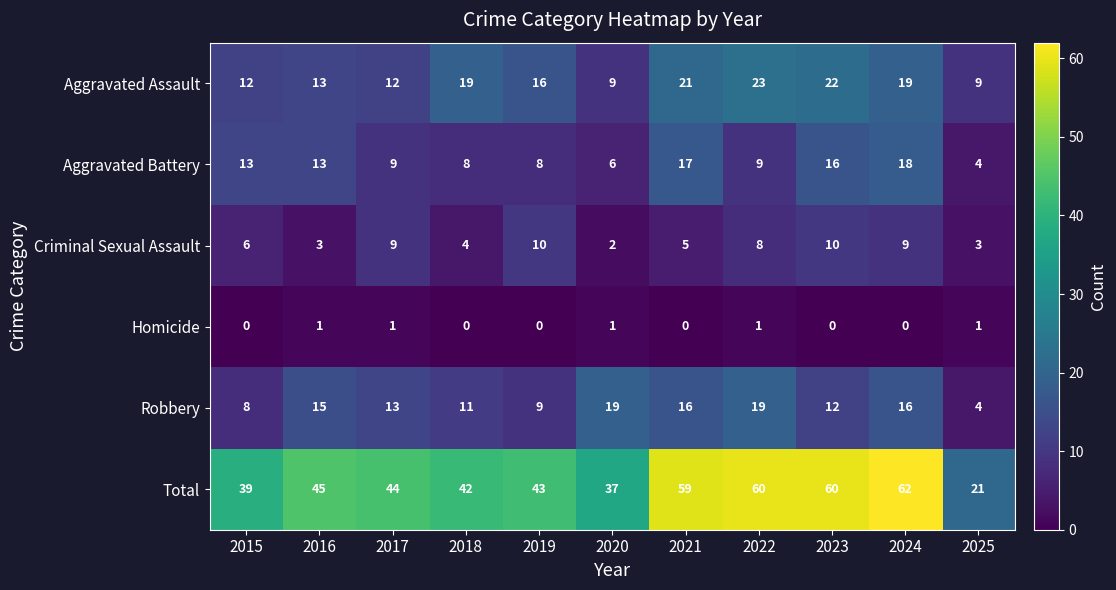

What is the difference between the highest and lowest values at 2020?

36